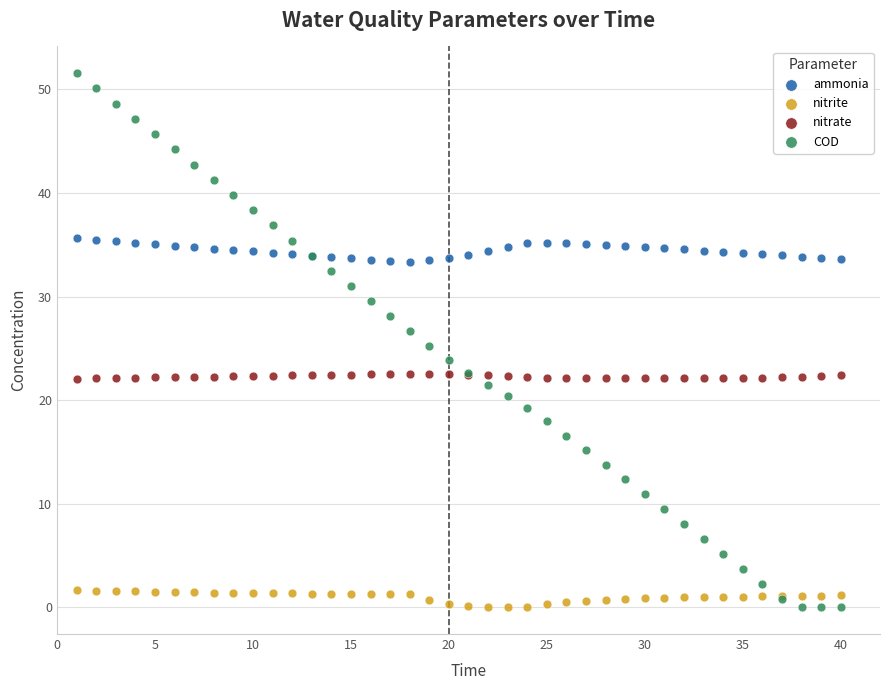

What is the X range (max minus min) for the scatter plot?

39.0